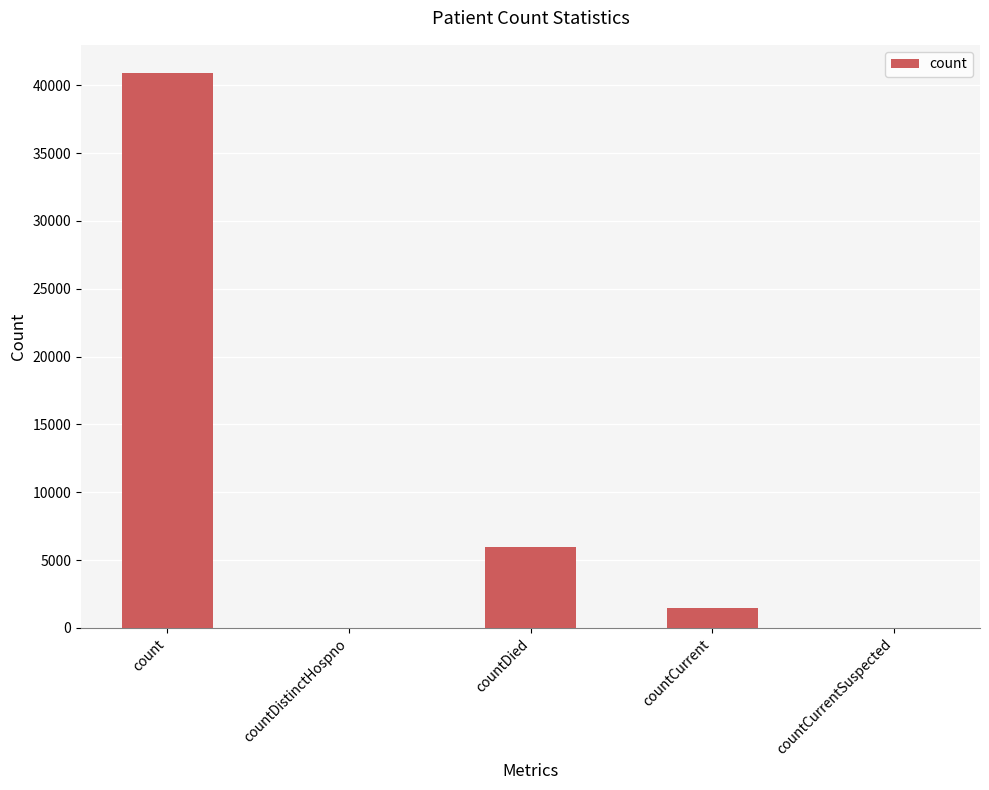

What is the sum of the values at countDistinctHospno and count?

40930